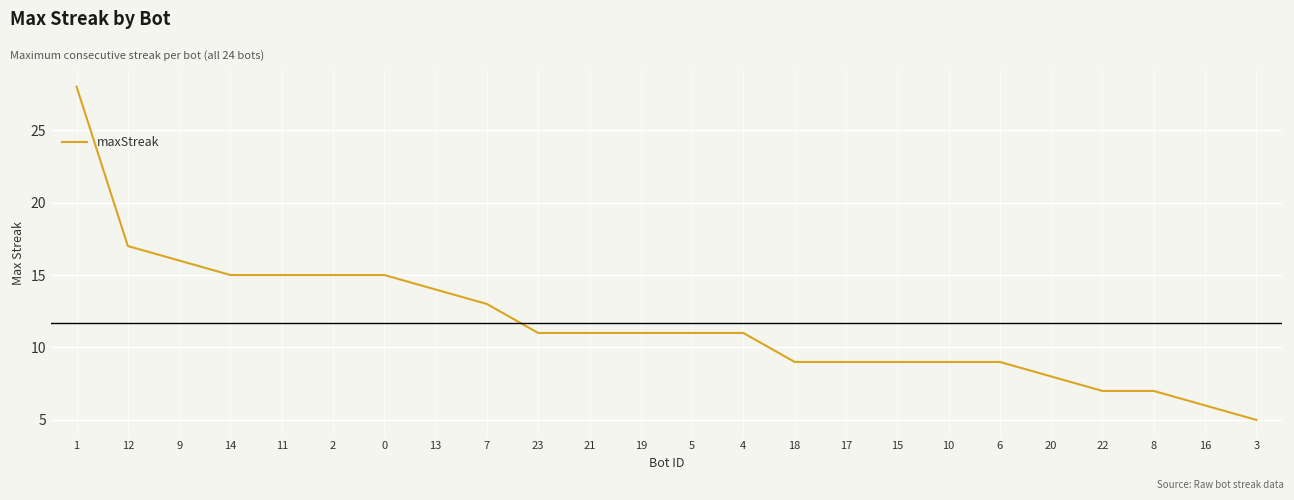

What value does the data have at 6, to the nearest 10?

10